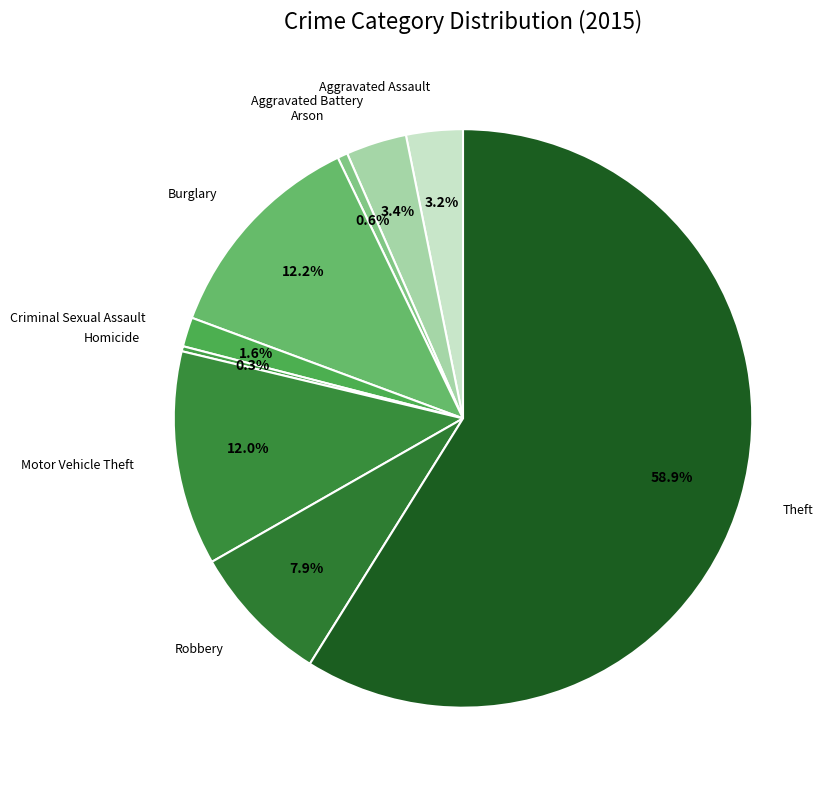

How many slices are in this pie chart?

9